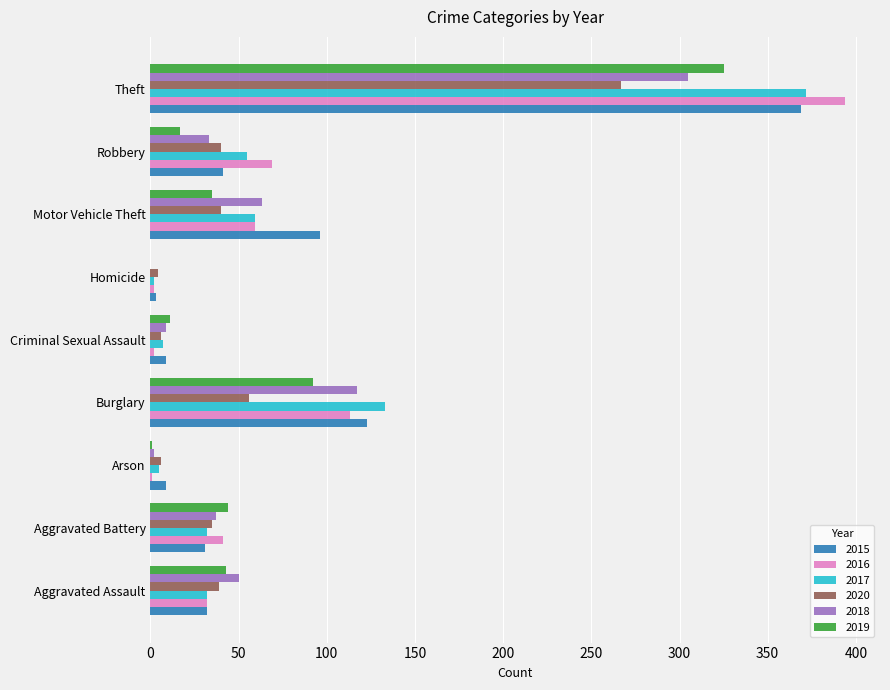

Is it true that 2015 equals 123 at Burglary?

True